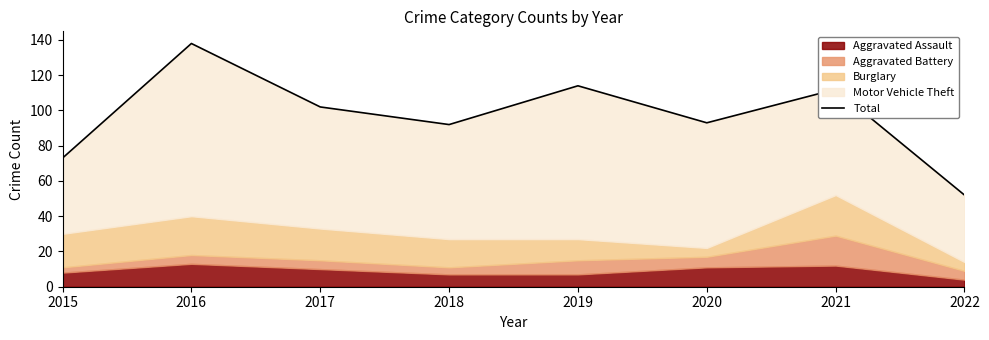

What is the difference between the second highest and minimum values?

62